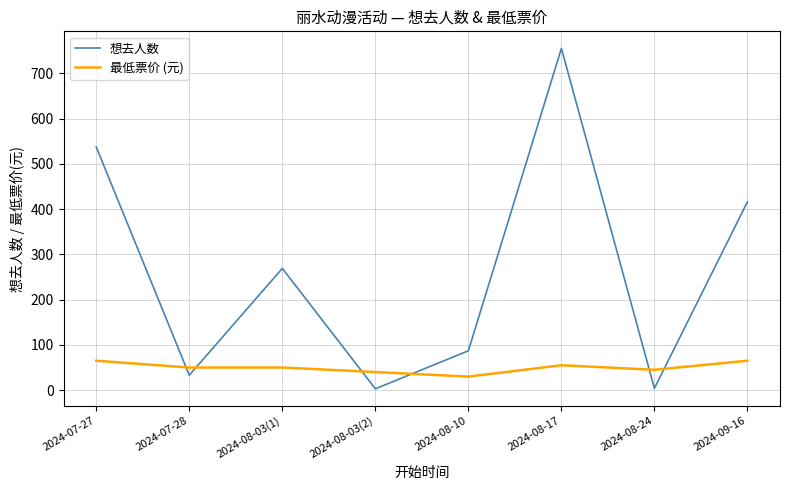

How many times do 想去人数 and 最低票价 (元) cross each other?

6